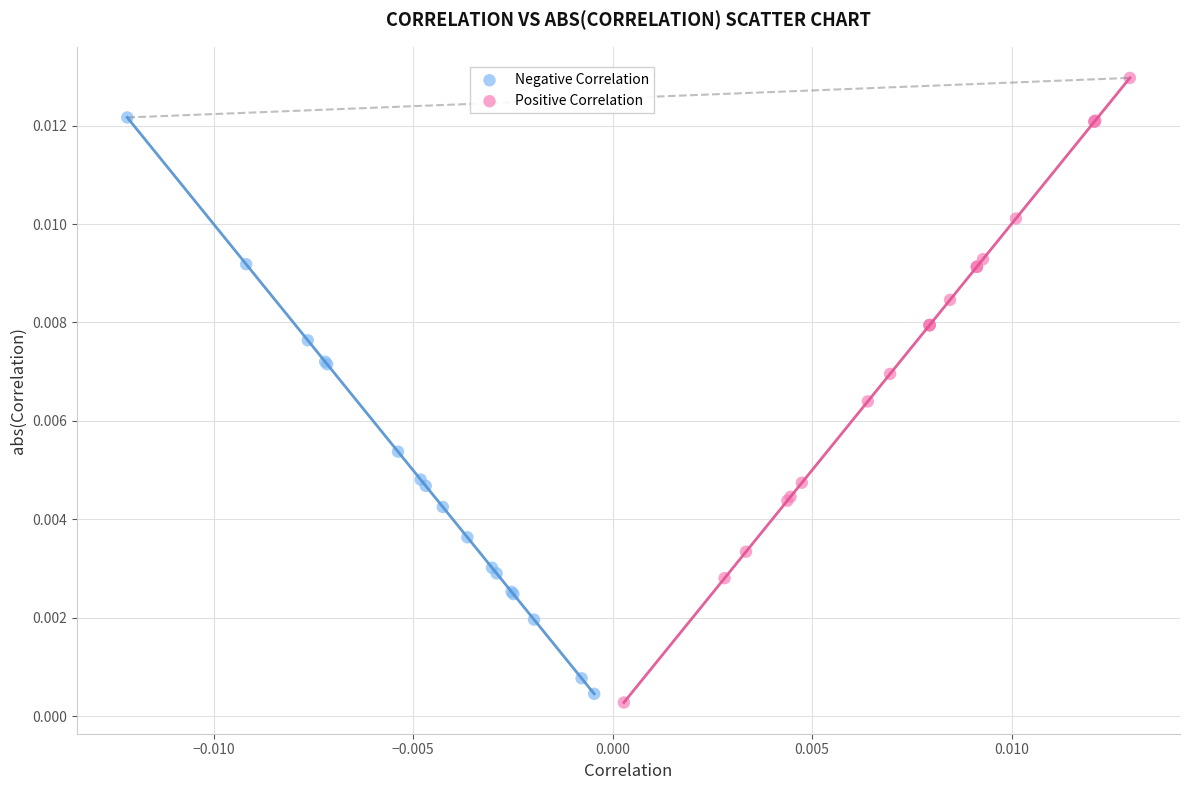

Which series reaches the maximum Y coordinate?

Positive Correlation